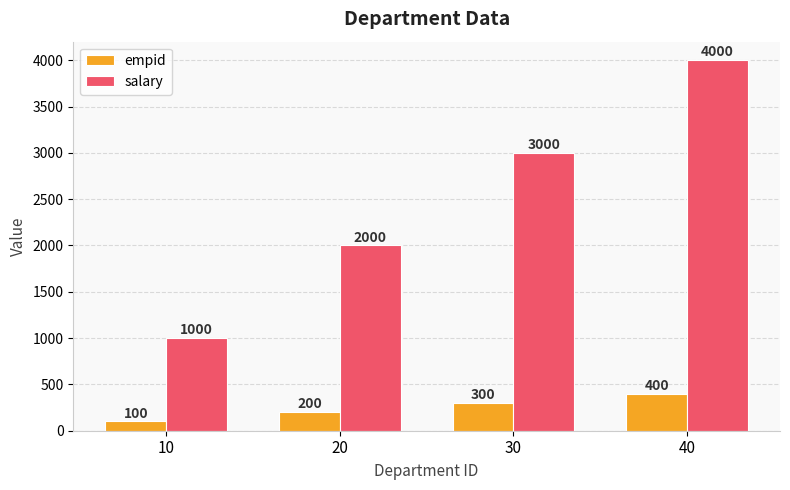

Rank the series by their average value, from highest to lowest.

salary, empid